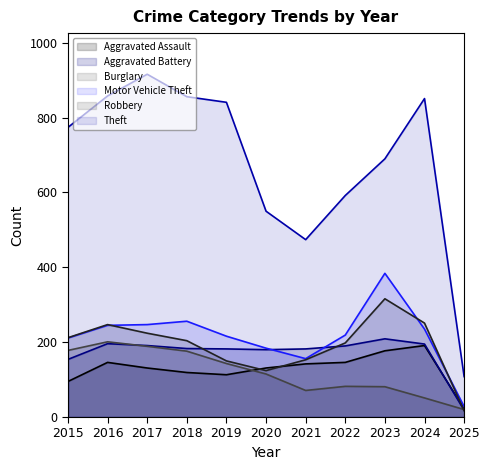

What is the highest value of the Burglary series?

201